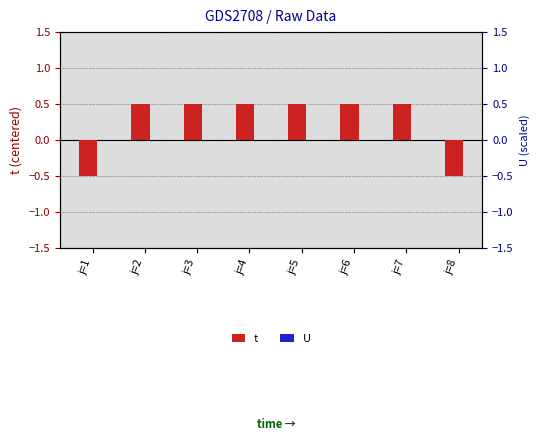

Reading left to right, transcribe all the data shown in this chart.

t: -0.5	0.5	0.5	0.5	0.5	0.5	0.5	-0.5
U: 0.0	0.0	0.0	0.0	0.0	0.0	0.0	0.0